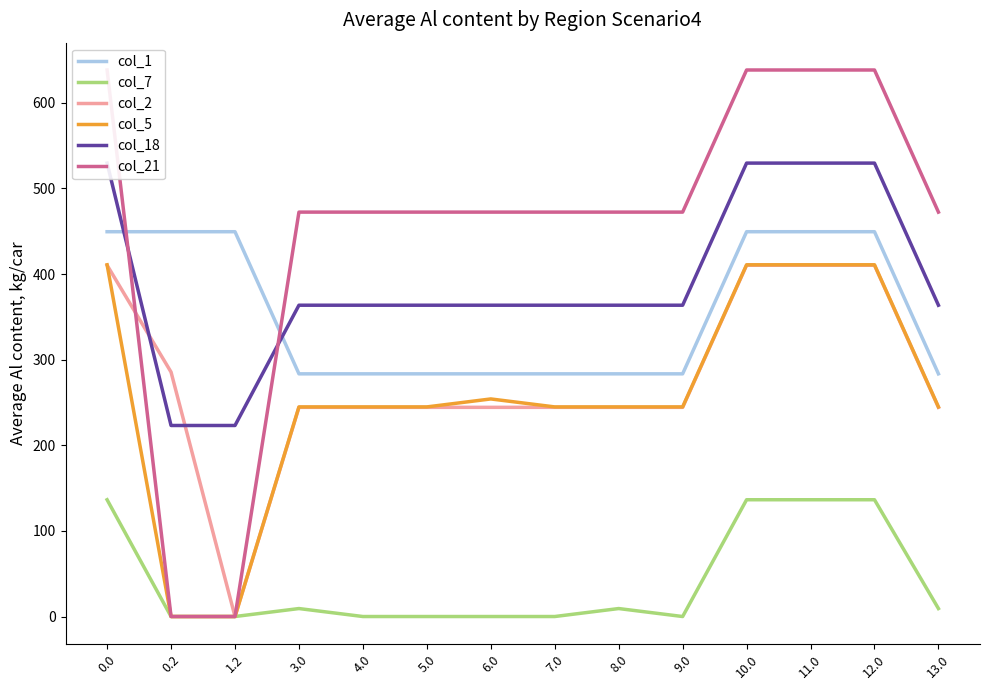

Which series has the largest range (max minus min)?

col_21